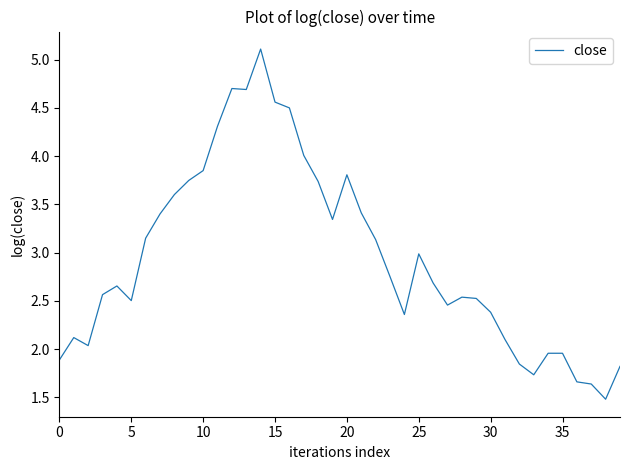

What is the minimum value shown in the chart?

1.5